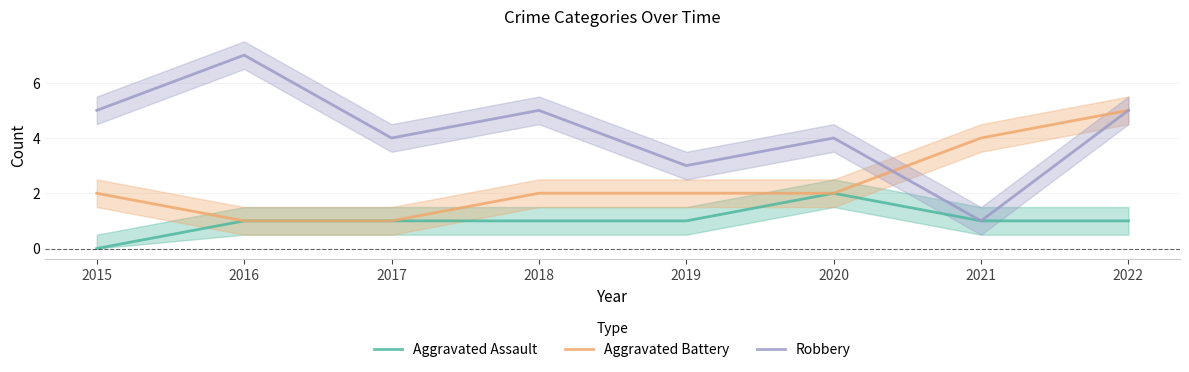

How many lines are shown in the chart?

3